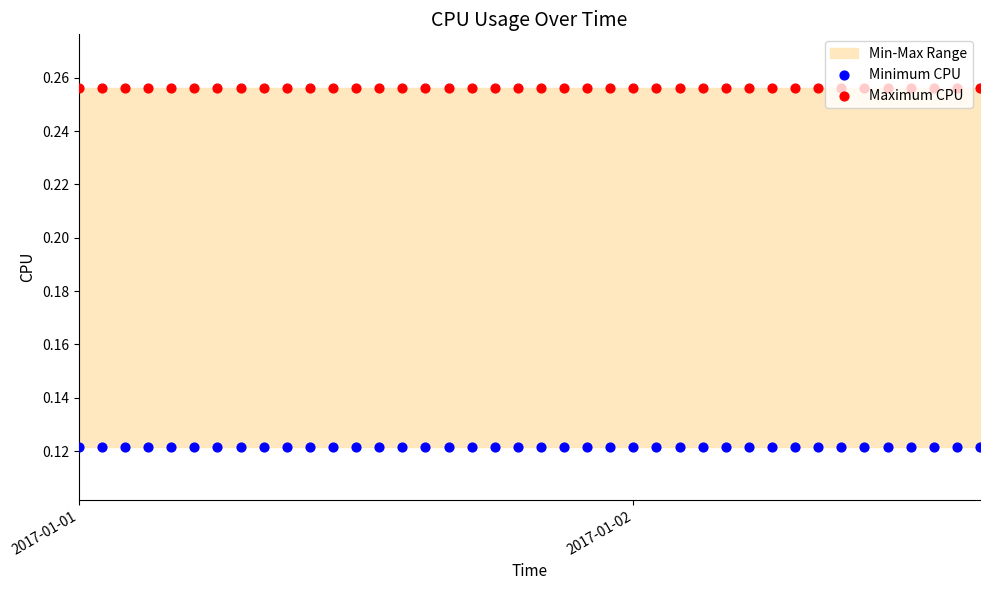

At how many categories does at least one series exceed 0?

40